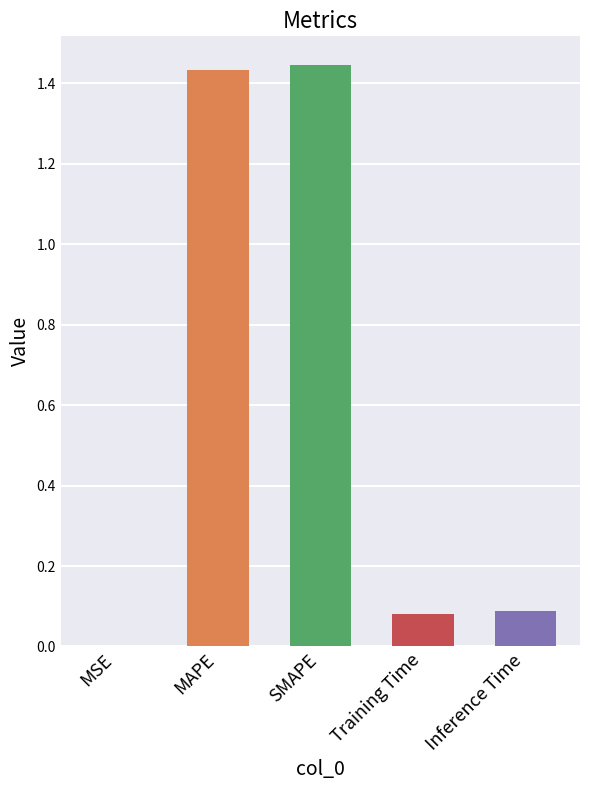

The value at Inference Time is 0.1. True or false?

True